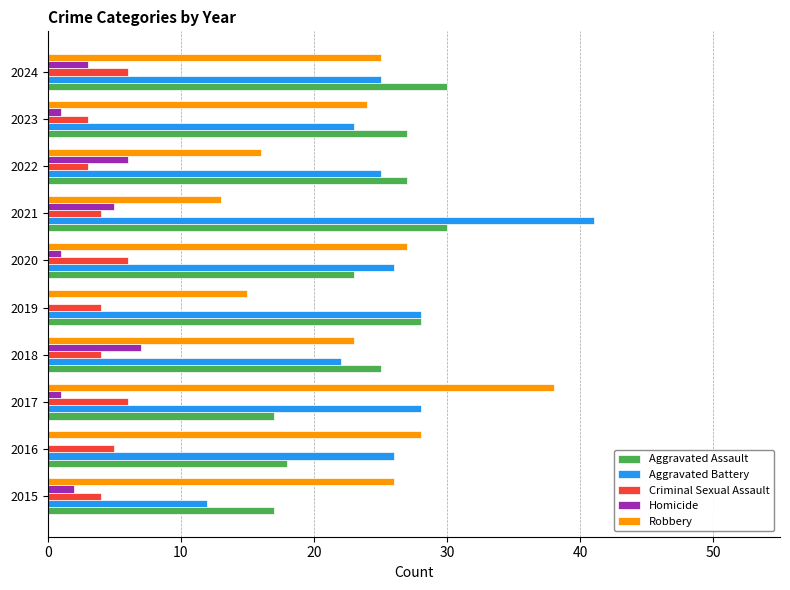

What is the sum of all Aggravated Battery values?

256